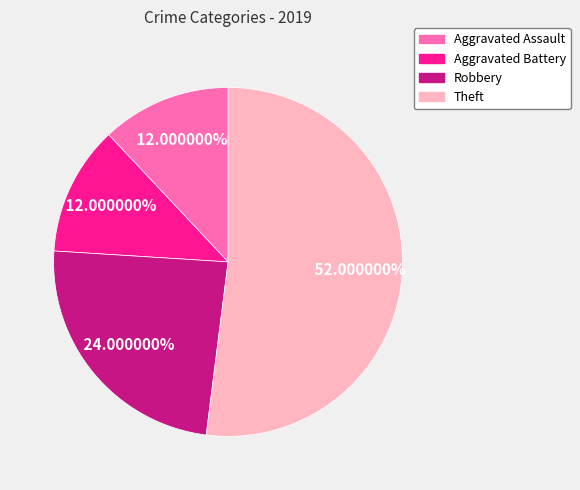

Which slice is the largest?

Theft